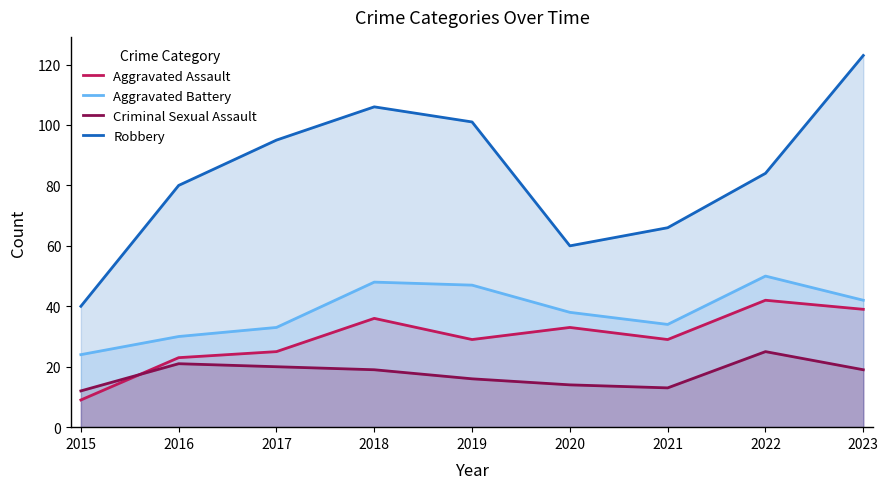

Where does the Robbery series first go above 84?

2017